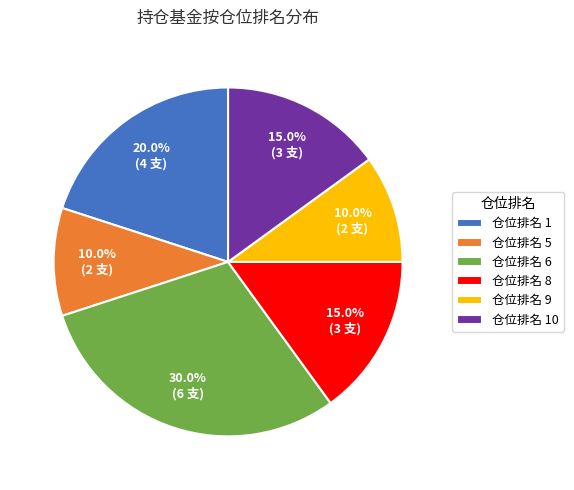

What is the ratio of the value at 仓位排名 6 to the value at 仓位排名 9?

3.0